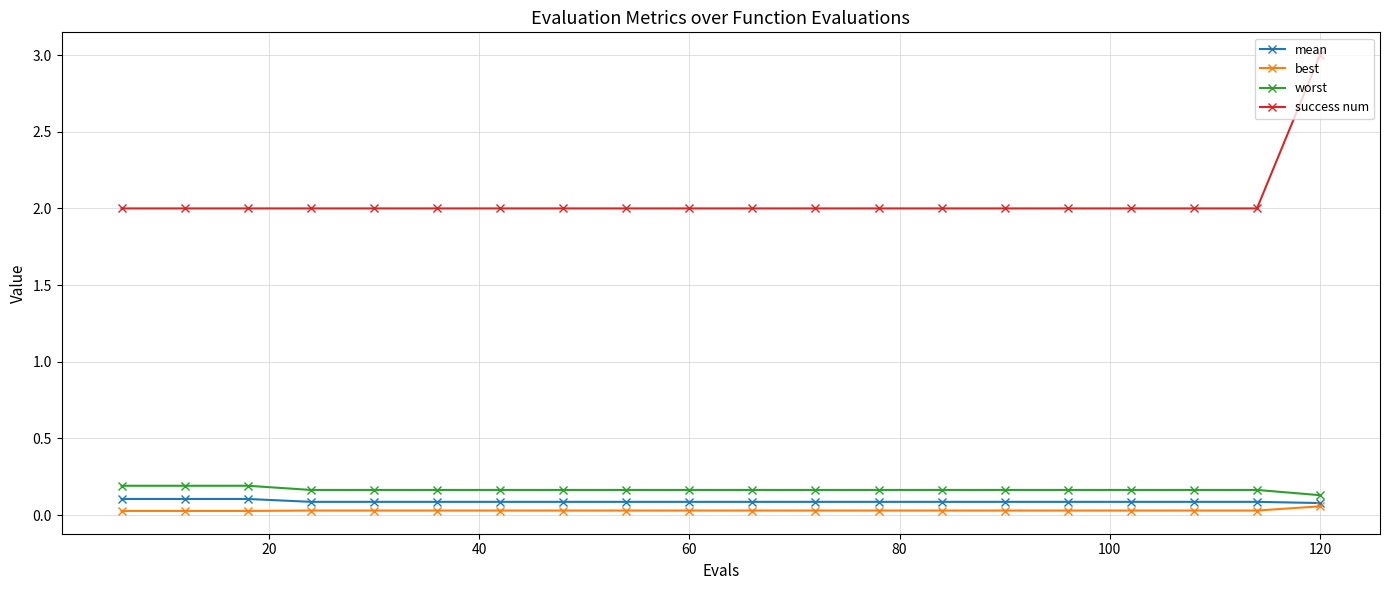

Which series has the largest total across all categories?

success num